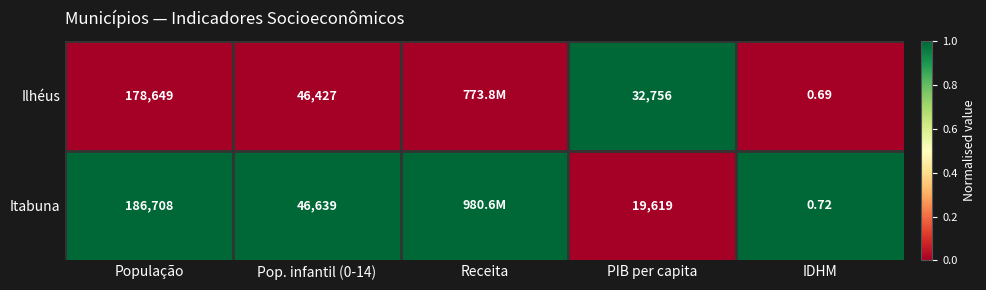

Is the value of Itabuna at Pop. infantil (0-14) greater than the value of Ilhéus at Pop. infantil (0-14)?

Yes